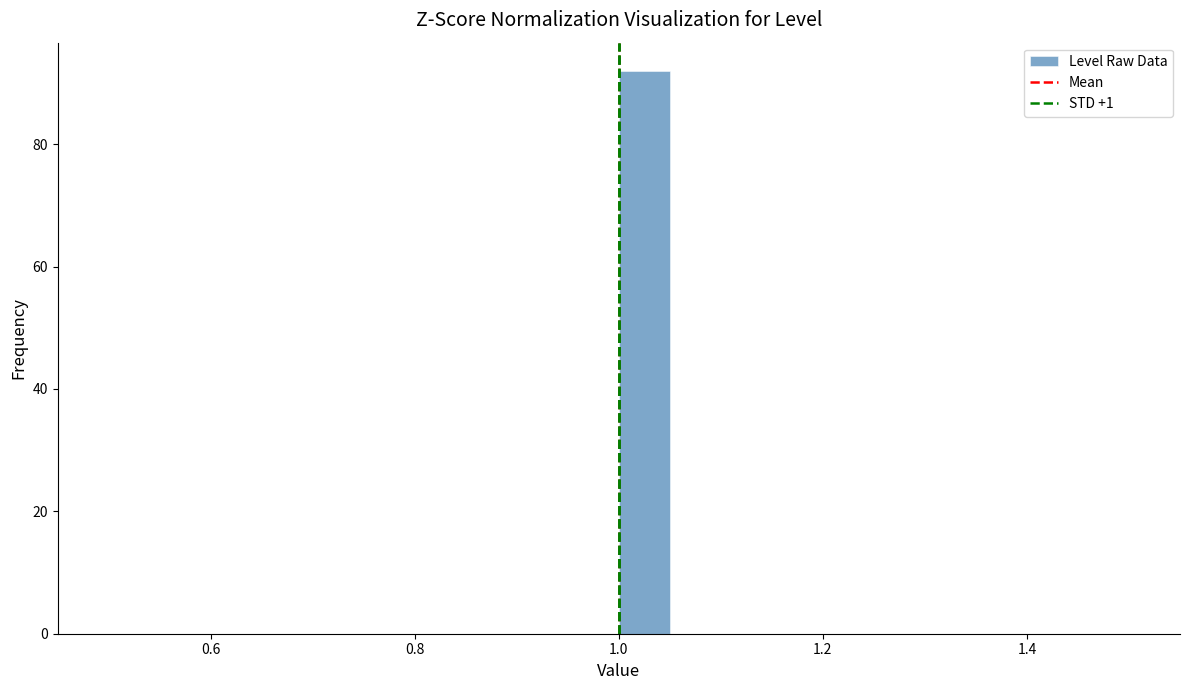

Around what value on the x-axis is the tallest bar? Give the approximate position of its centre, as read against the axis.

1.02